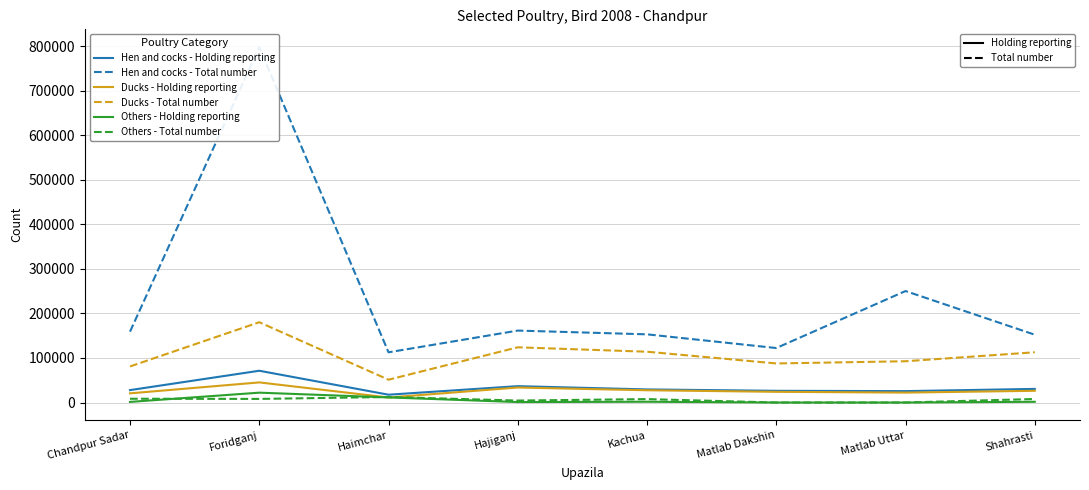

What is the greatest value displayed?

798285